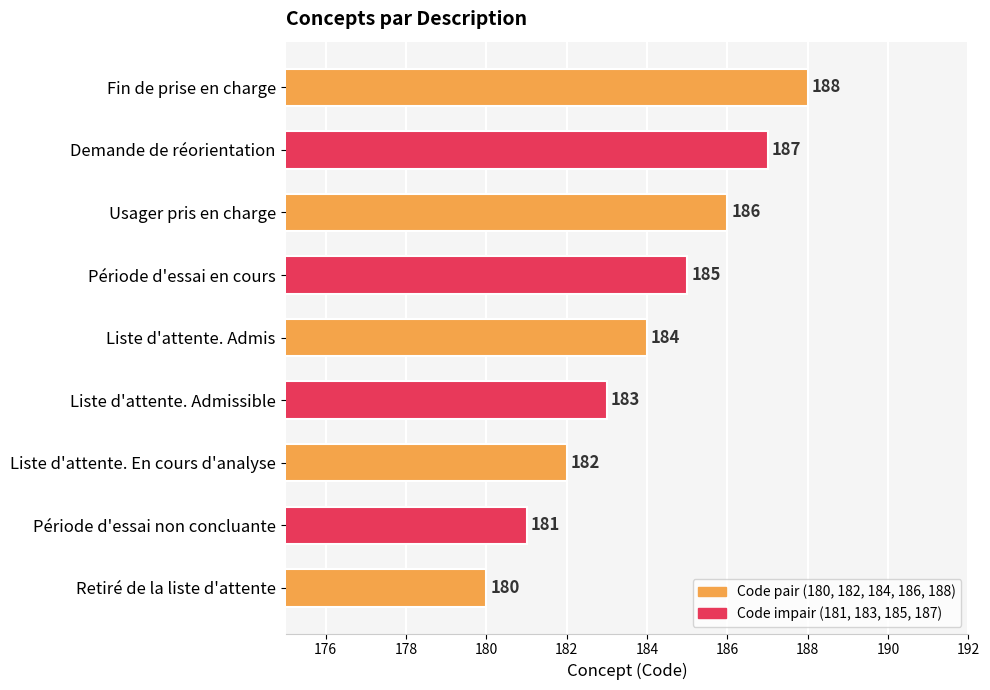

Count the number of categories in the chart.

9